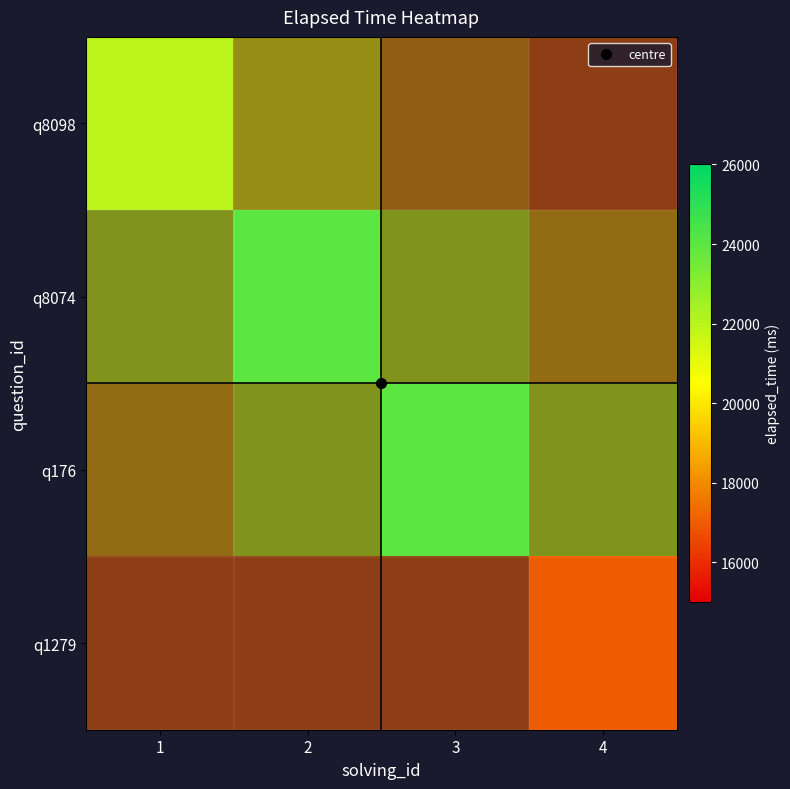

The value of q8074 at 2 is 24000.0. True or false?

True